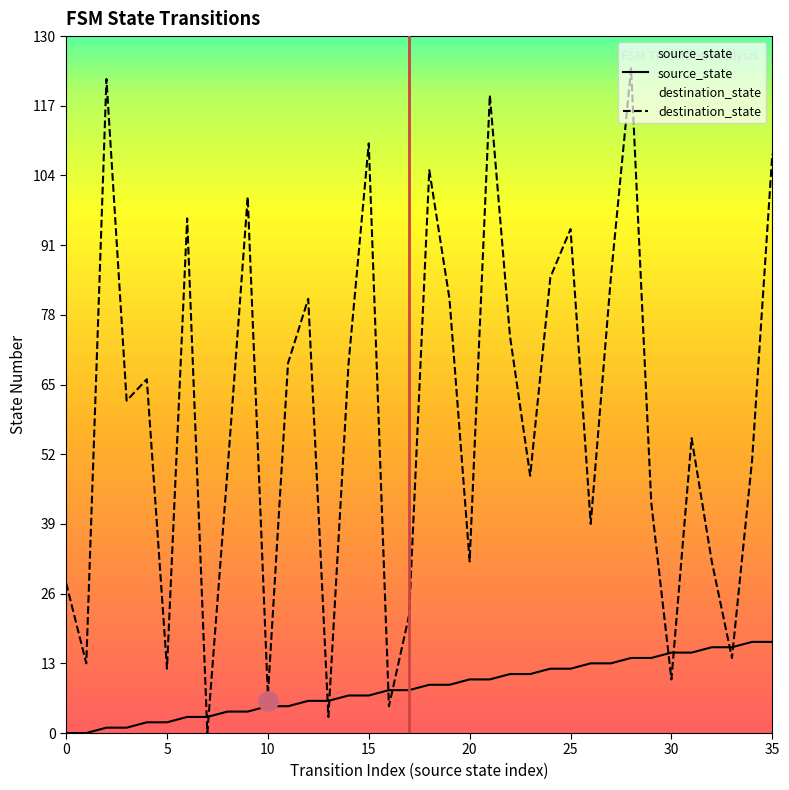

Which series has the widest spread of values?

destination_state